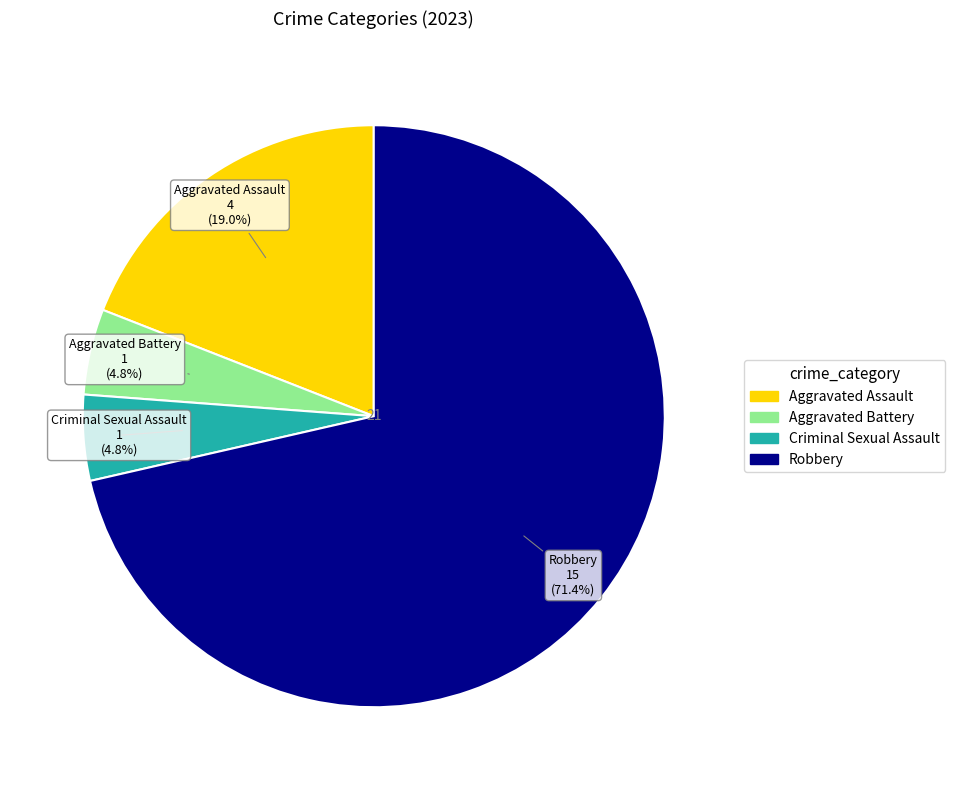

True or false: Aggravated Assault accounts for 5% of the total.

False